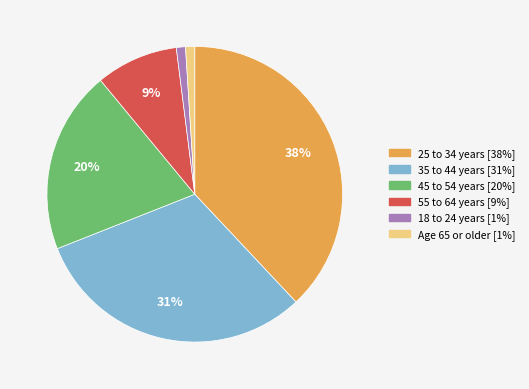

What percentage is the 18 to 24 years slice, to the nearest percent?

1%